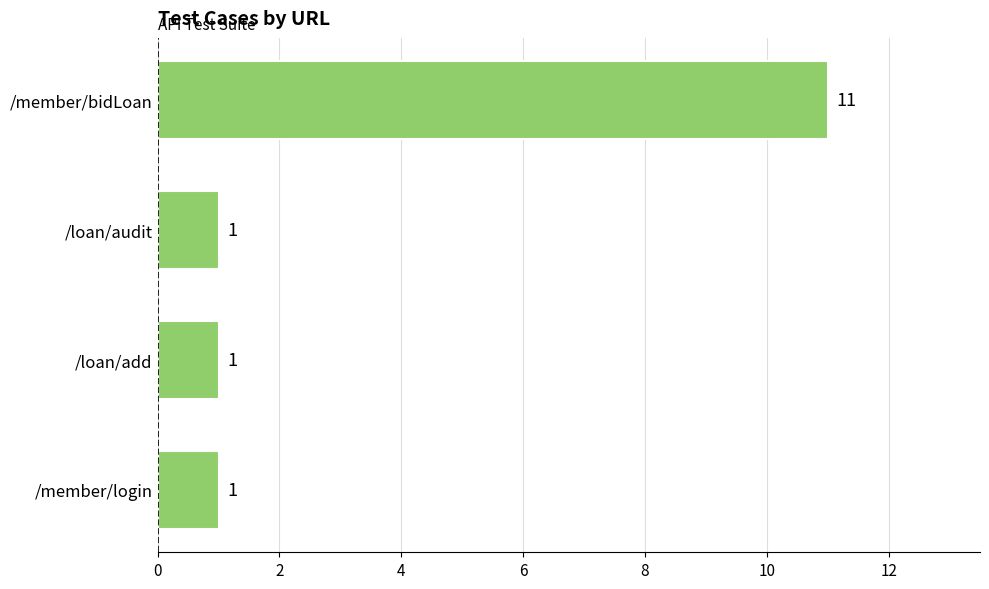

What is the maximum value shown in the chart?

11